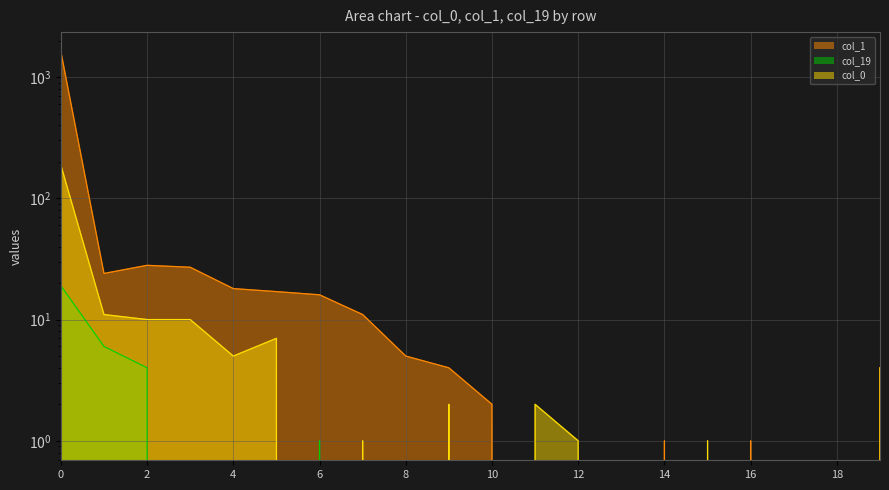

Between which two adjacent categories do col_0 and col_1 first intersect?

10 and 11